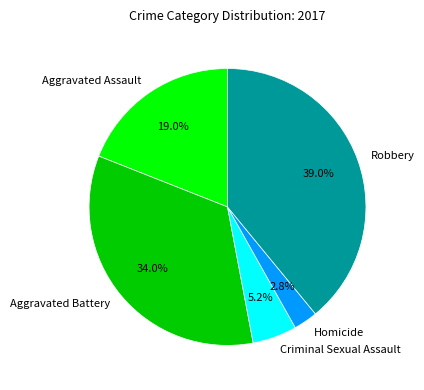

To the nearest percent, what is the combined percentage of Aggravated Assault and Robbery?

58%